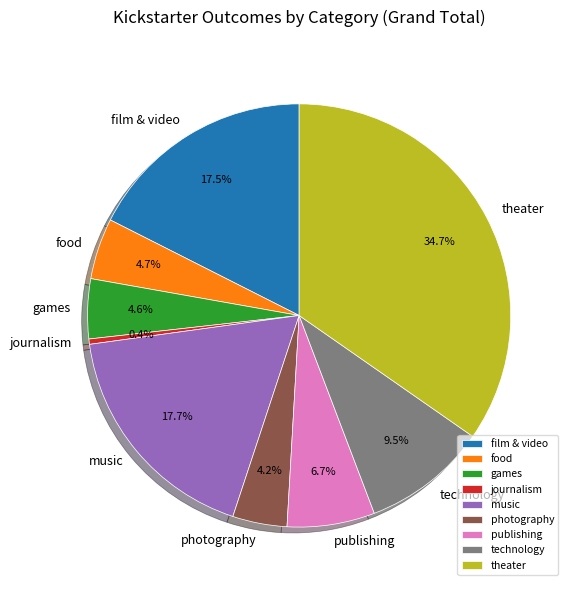

Do technology and photography together represent more than half of the pie?

No